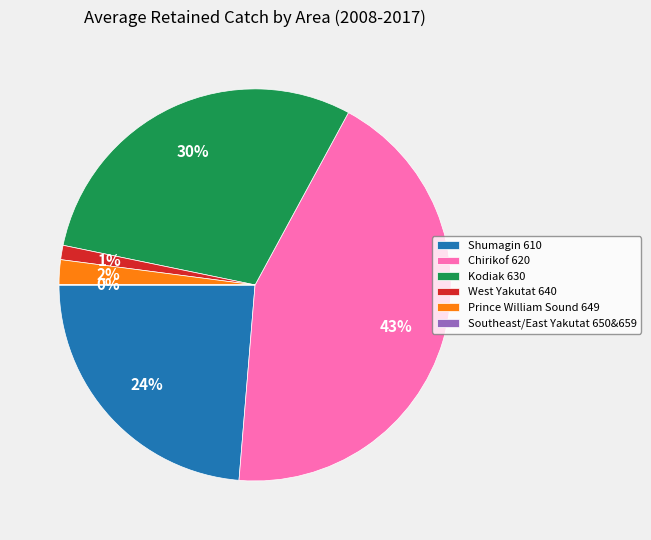

Which slice is the largest?

Chirikof 620